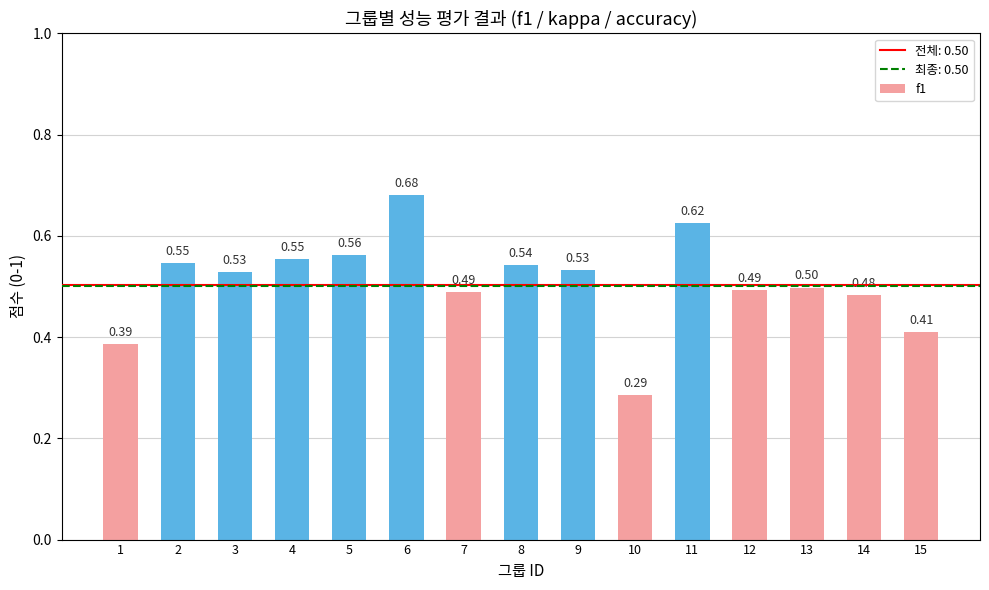

What is the average value?

0.5